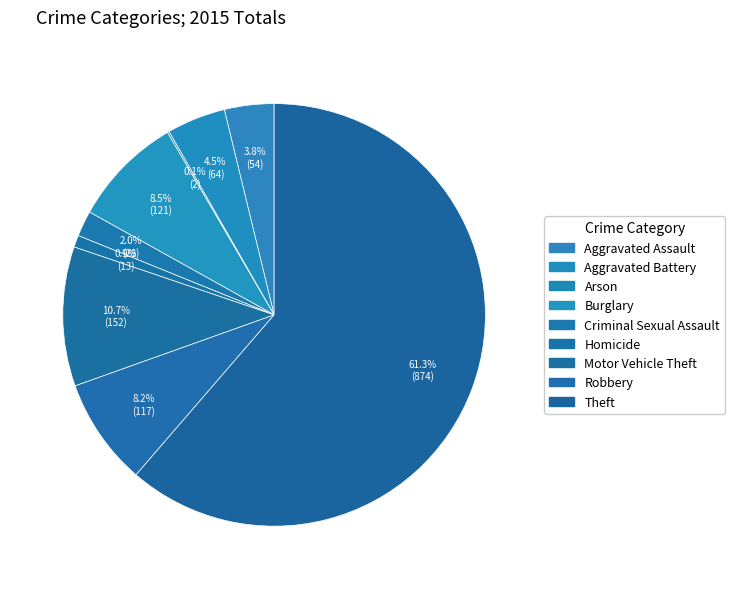

Which slice represents more than half of the pie?

Theft